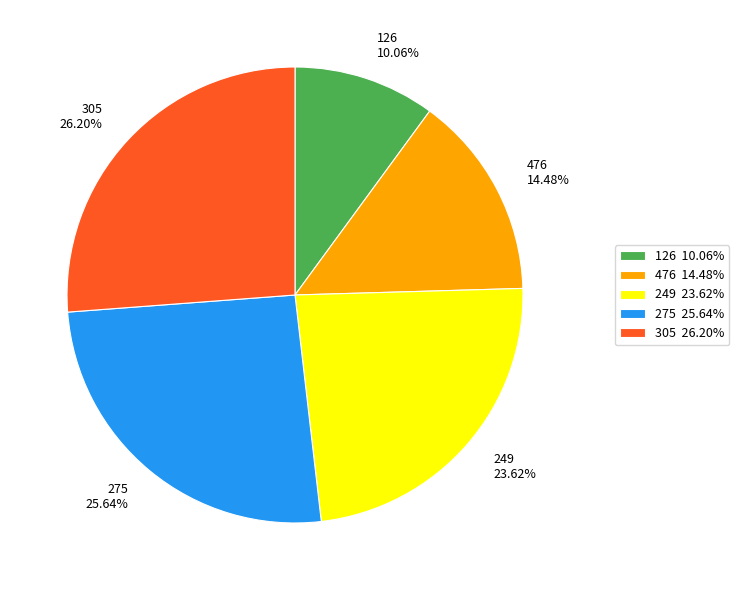

Count the number of slices in the pie.

5